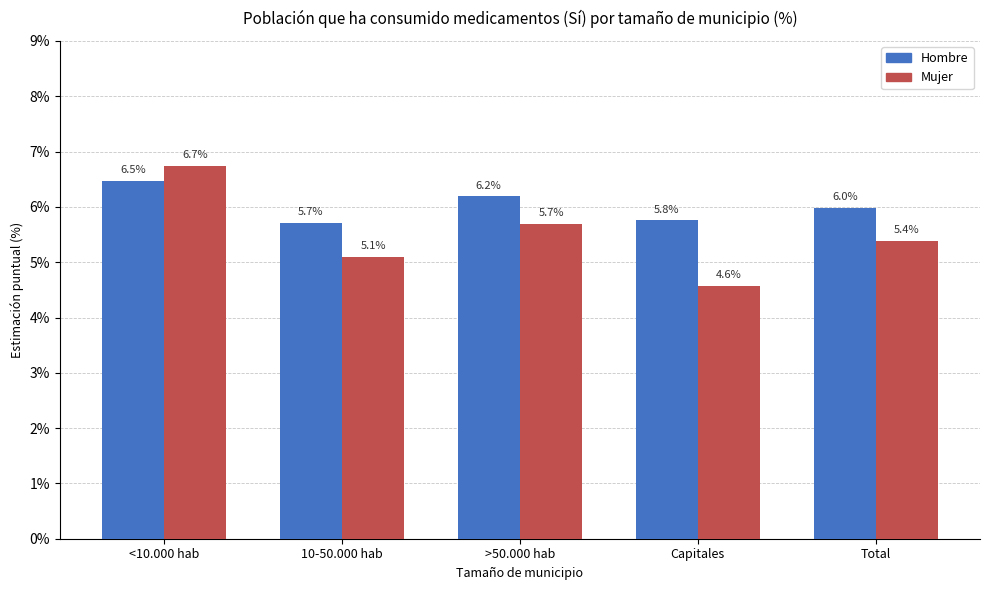

What are all the series names shown in the legend?

Hombre, Mujer